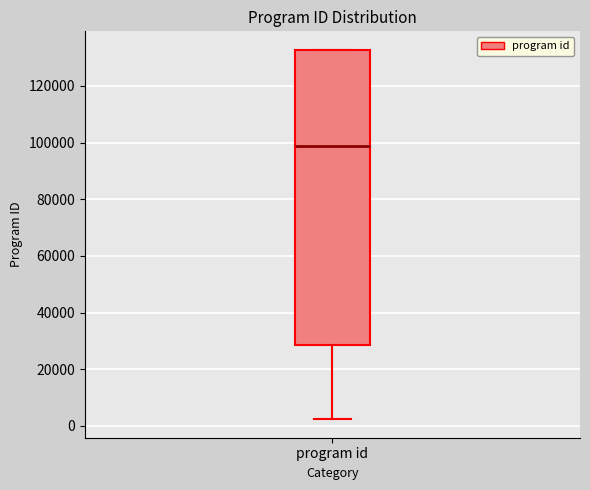

Read this box plot against the y-axis: the position of the median line, the range covered by the box, and the ends of both whiskers. The values are not printed on the chart, so give them approximately, as read against the axis.

median 98000, box 28000 to 132000, whiskers 2000 to 132000